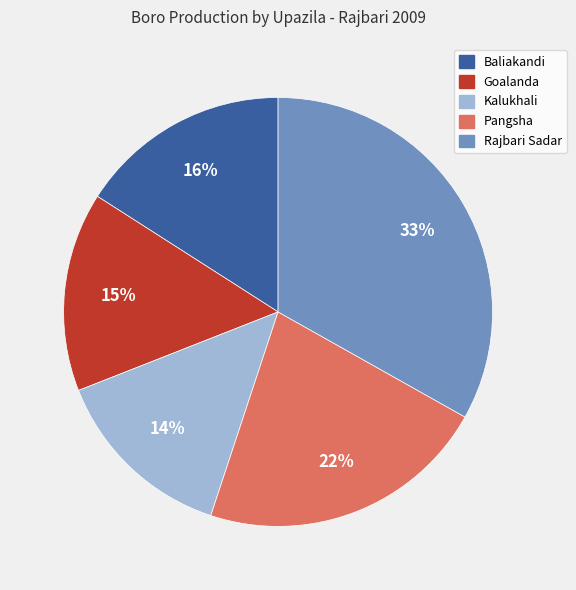

True or false: Goalanda accounts for 15% of the total.

True